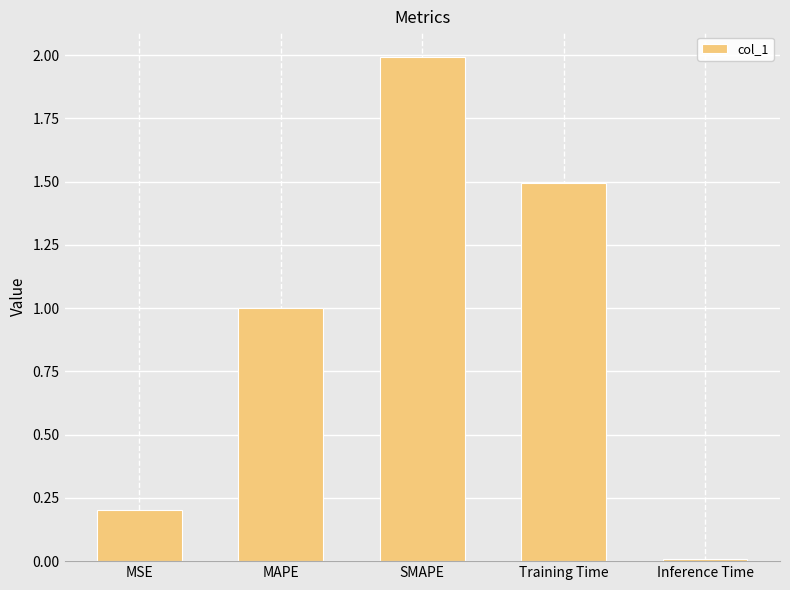

Are the bars horizontal?

No